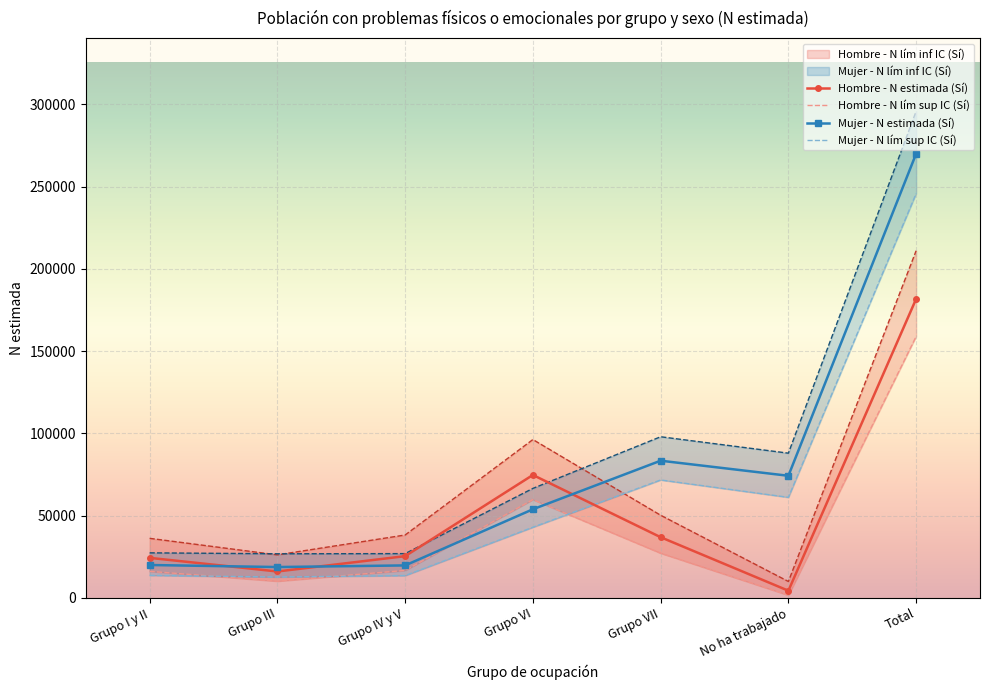

At which category is the sum across all series the highest?

Total